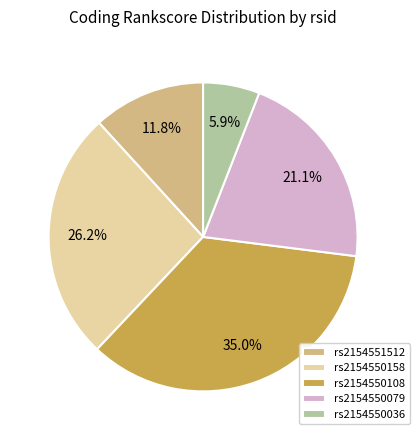

Which category has the smallest portion of the pie?

rs2154550036